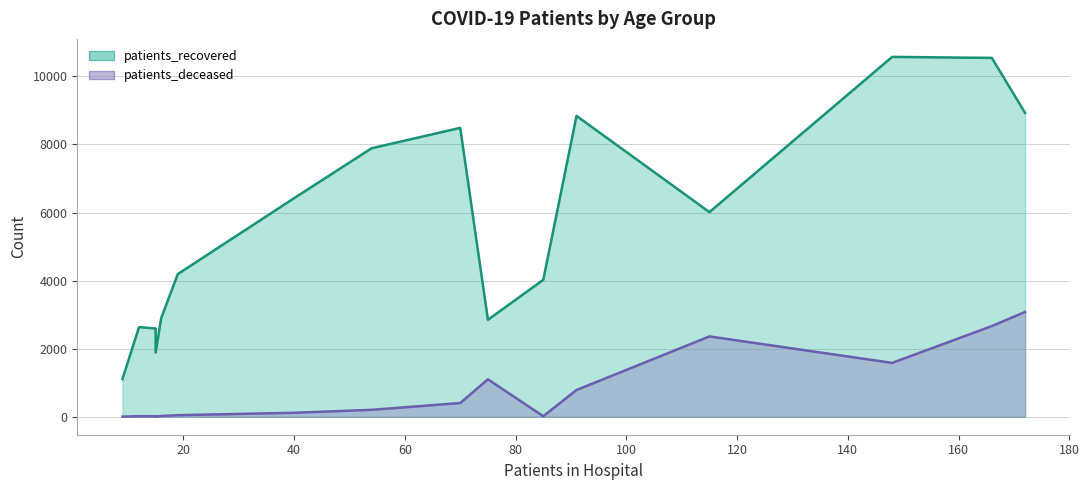

Where is the first local maximum for patients_recovered?

70-74